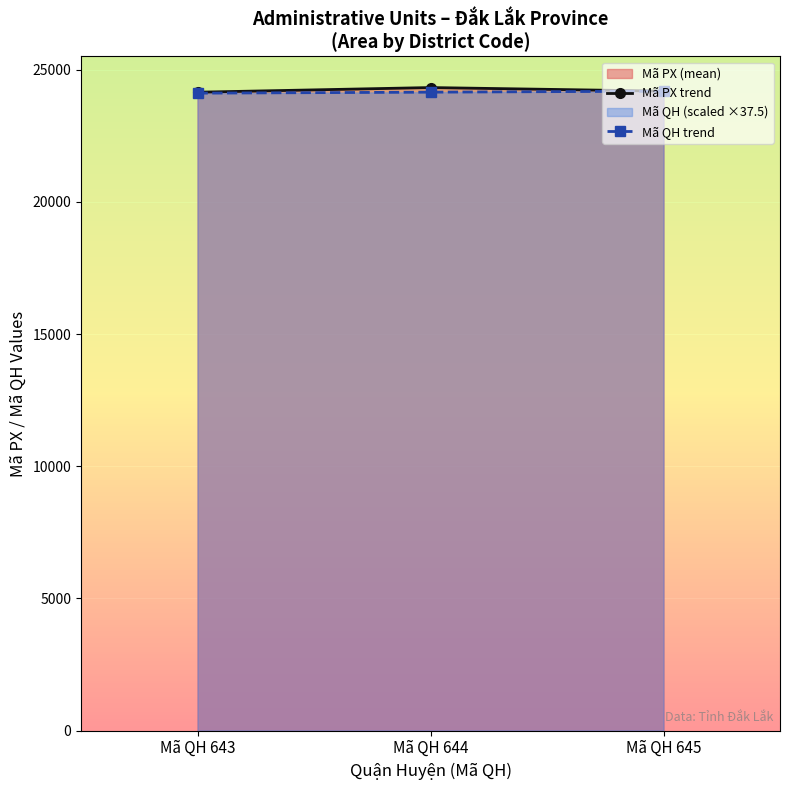

Reading right to left, what are all the values shown in this chart?

Mã PX trend: Mã QH 645=24189.3	Mã QH 644=24324.2	Mã QH 643=24148.0
Mã QH trend: Mã QH 645=24187.5	Mã QH 644=24150.0	Mã QH 643=24112.5